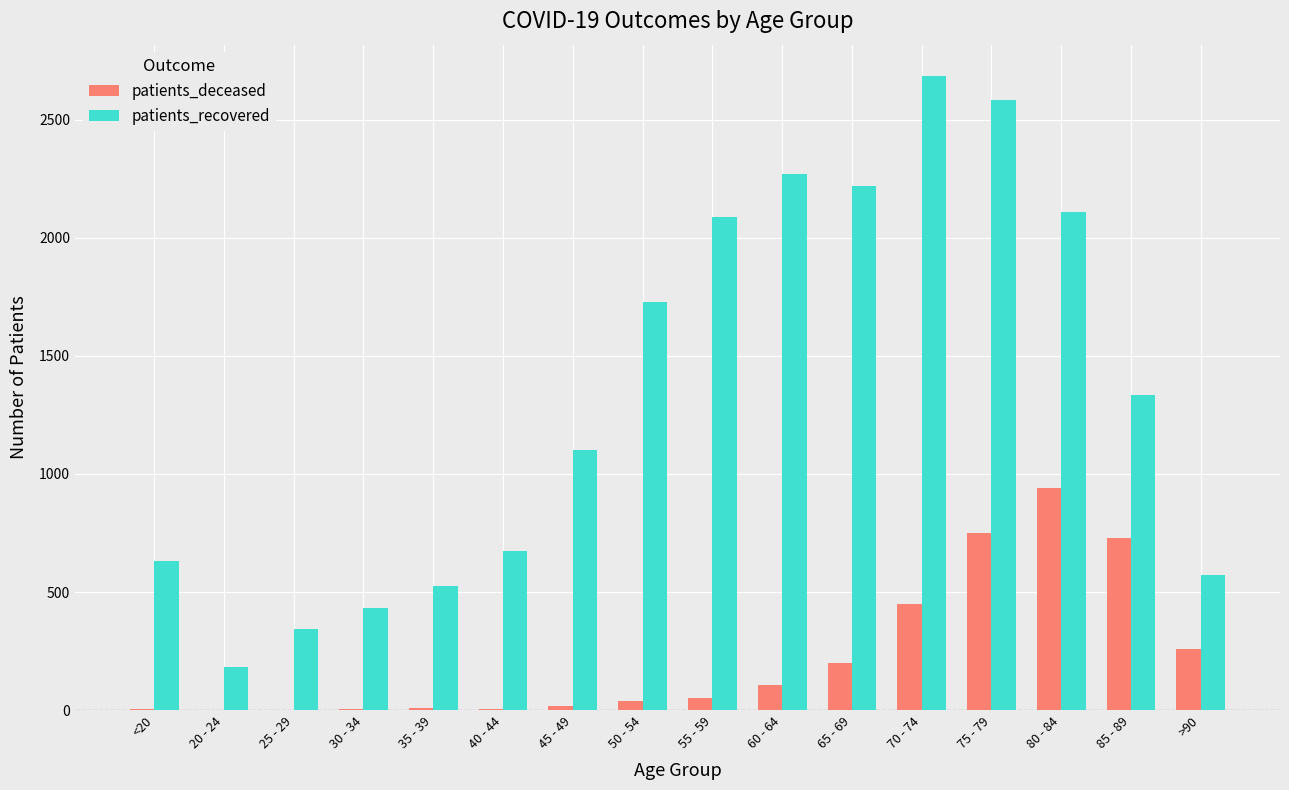

Between <20 and 85 - 89, which series saw the biggest shift?

patients_deceased